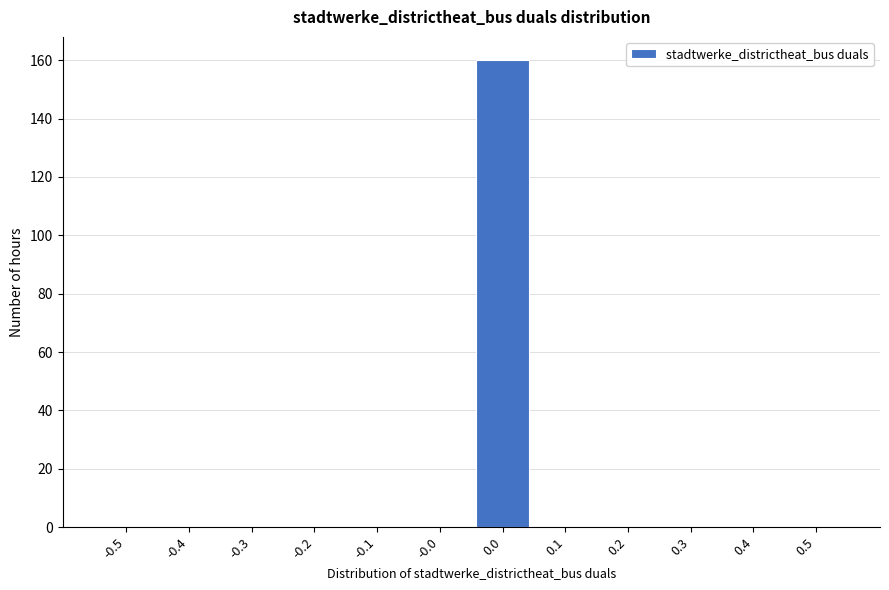

Reading left to right, extract all data points from this chart.

-0.5=0	-0.4=0	-0.3=0	-0.2=0	-0.1=0	-0.0=0	0.0=160	0.1=0	0.2=0	0.3=0	0.4=0	0.5=0